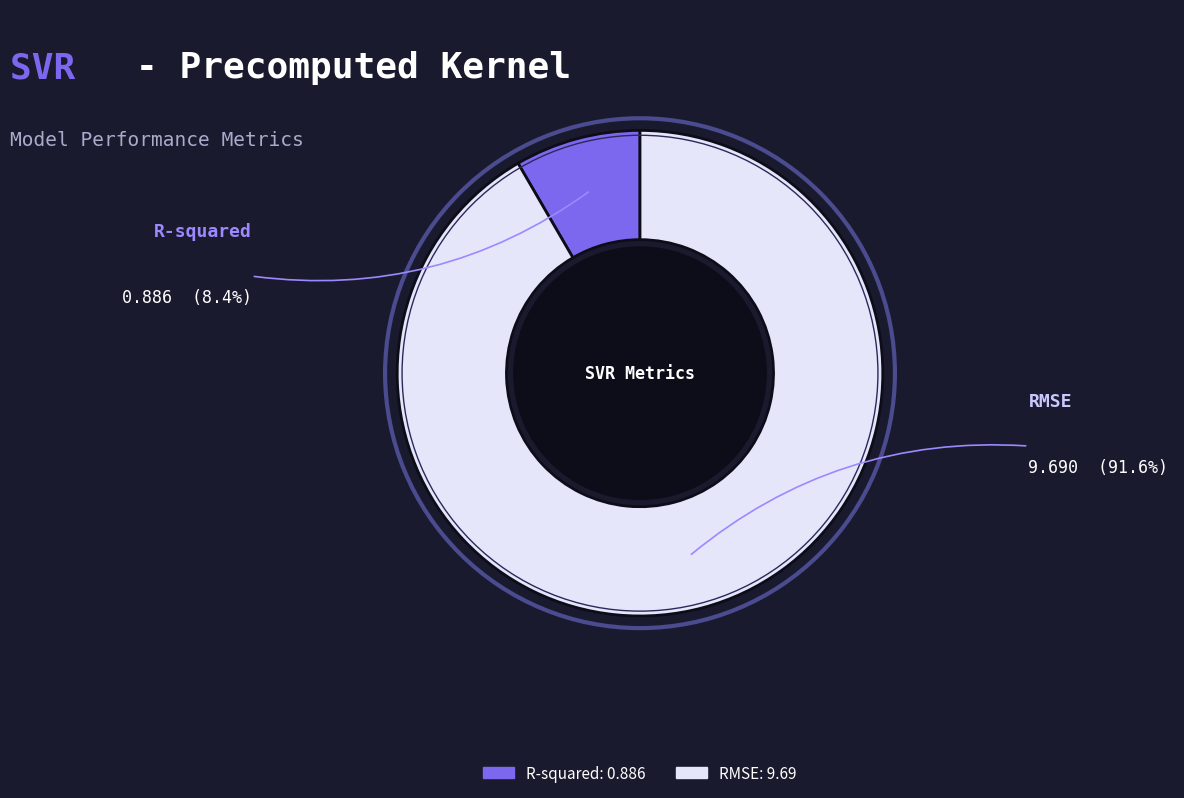

Between R-squared and RMSE, which is larger?

RMSE